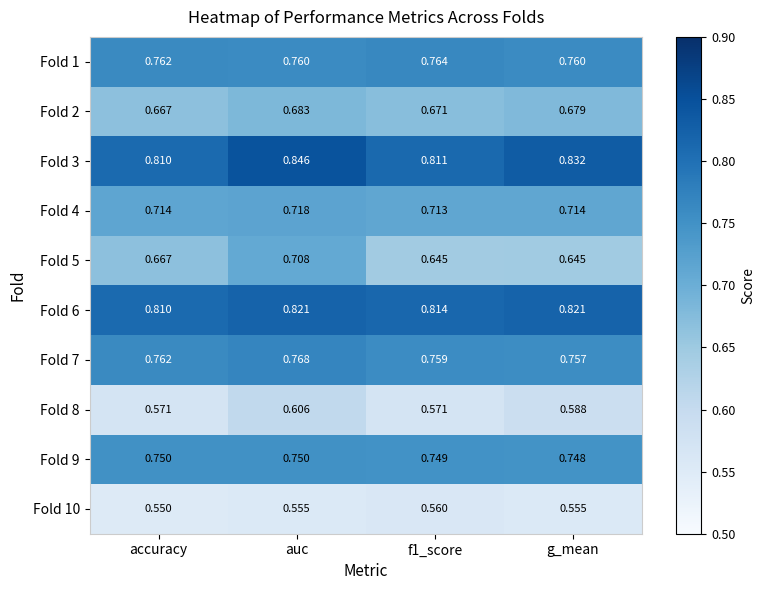

At which label is Fold 2 closest to 0?

accuracy